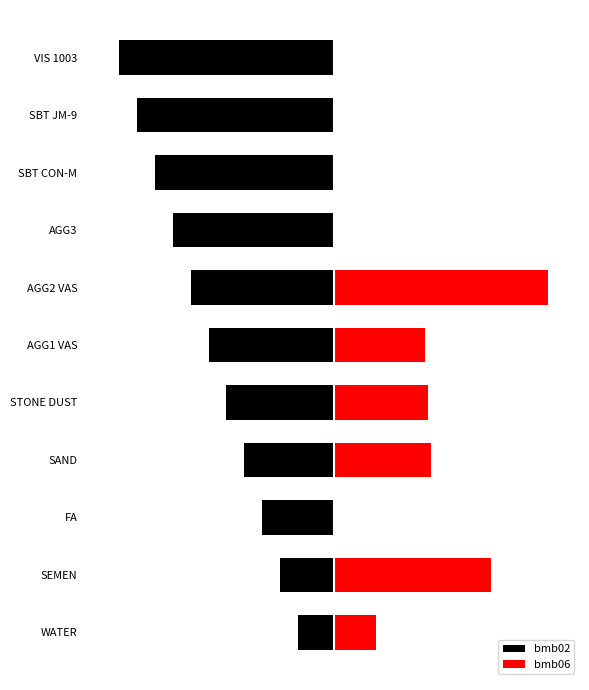

What is the difference between the maximum and minimum values in the bmb06 series?

735.0